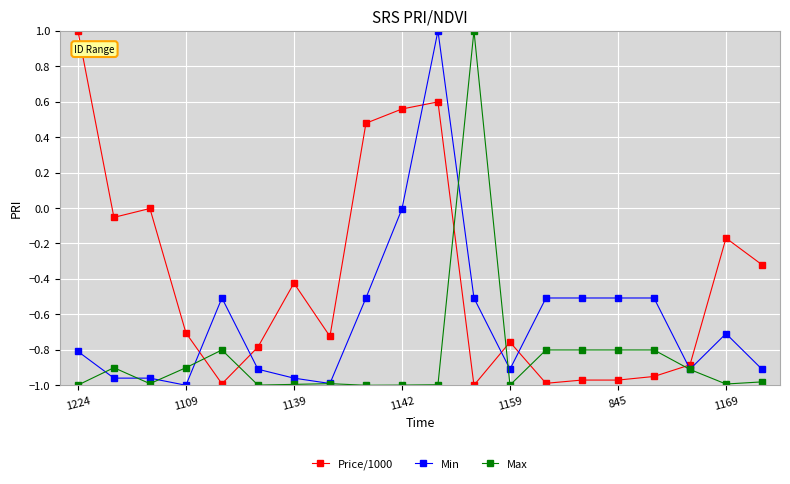

True or false: Max has more than 1 interior local peaks.

True